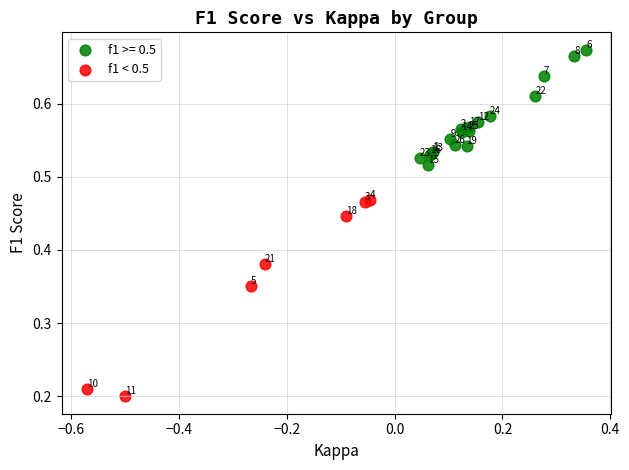

Which series contains the lowest Y value?

f1 < 0.5